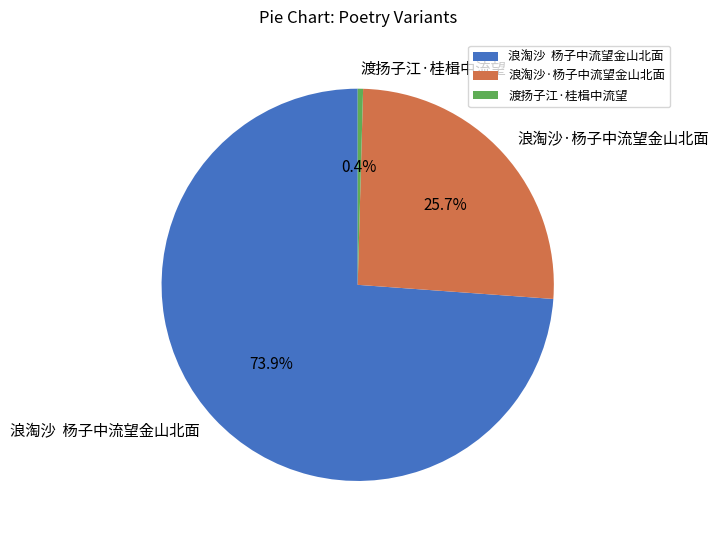

How many slices are in this pie chart?

3